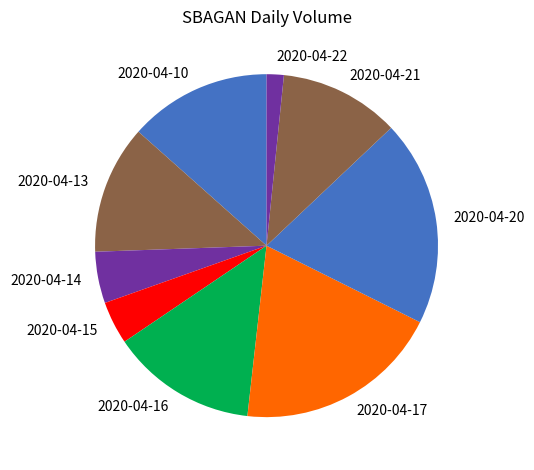

Do 2020-04-21 and 2020-04-16 together represent more than half of the pie?

No